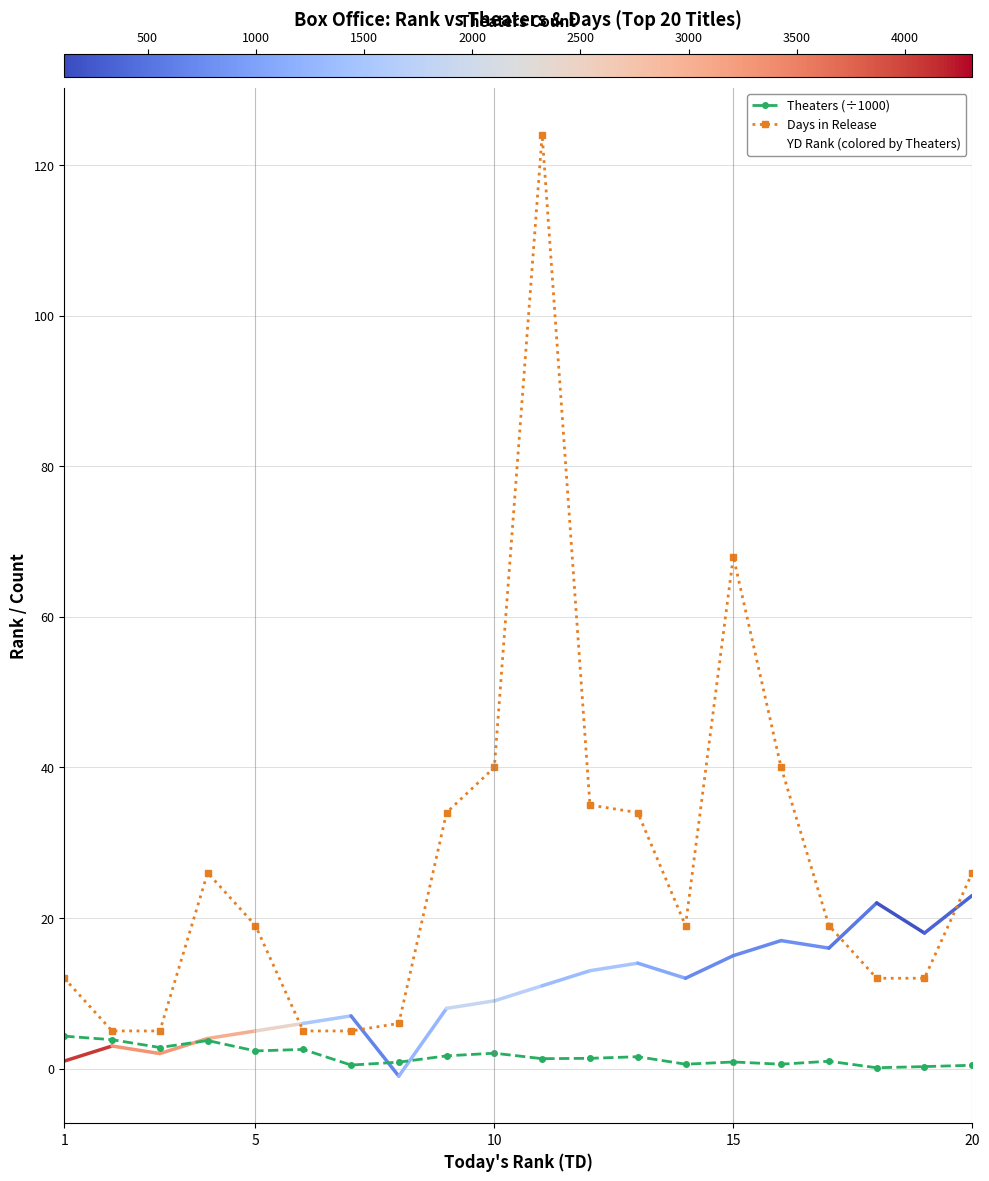

Which series has the largest total across all categories?

Days in Release